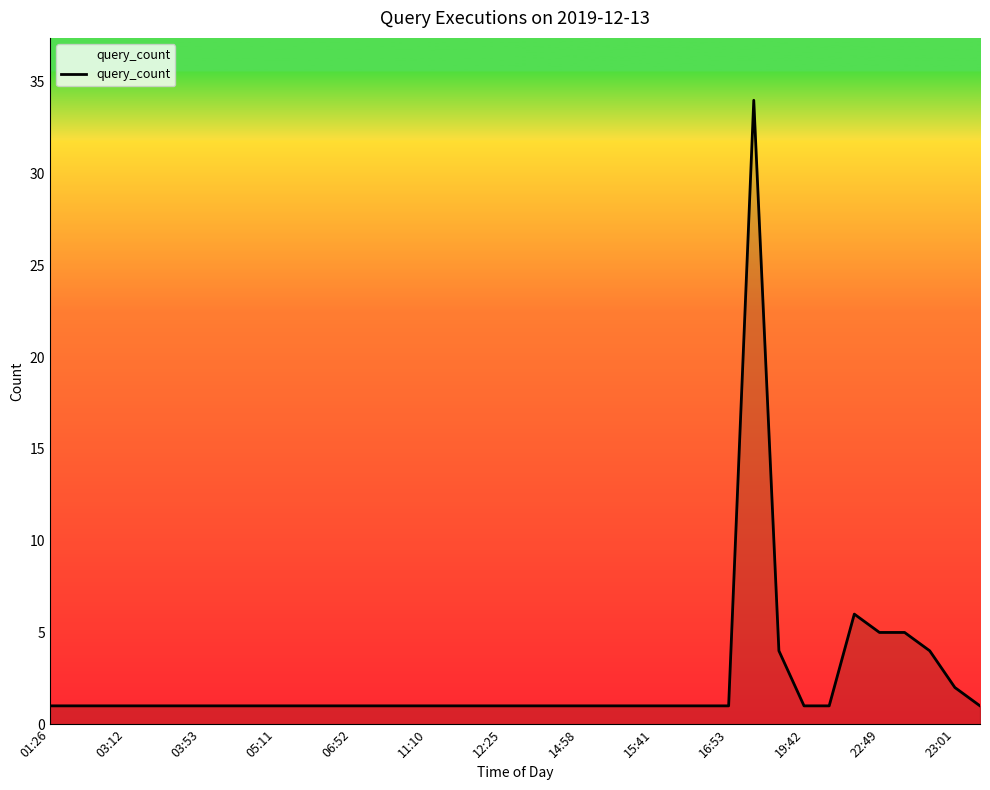

What is the difference between the maximum and minimum values?

33